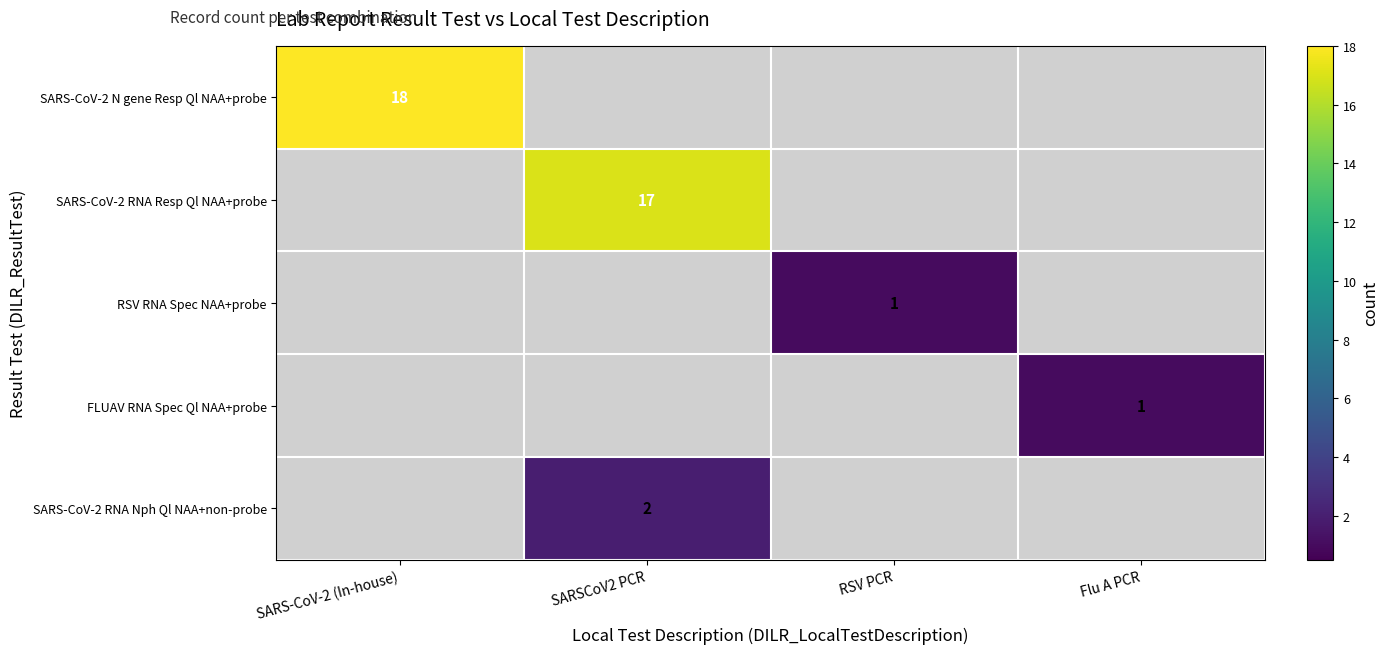

Count the number of data series in this chart.

5